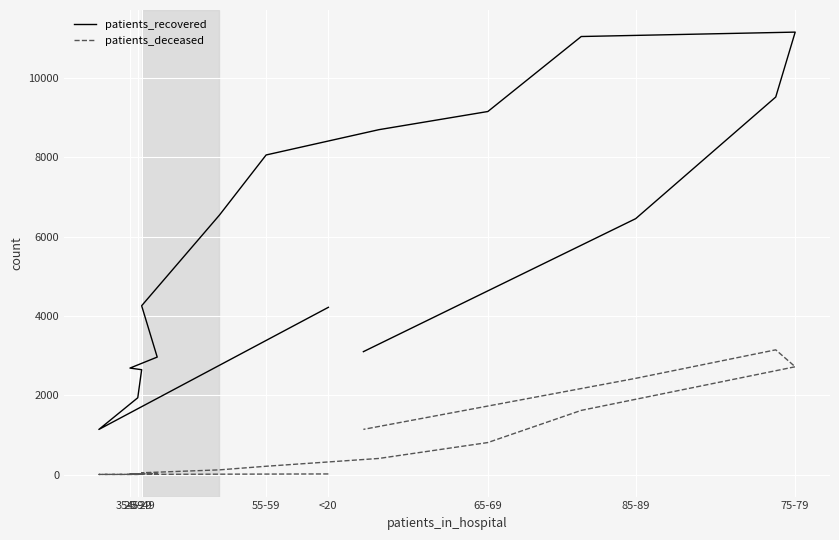

True or false: patients_deceased and patients_recovered intersect in this chart.

False